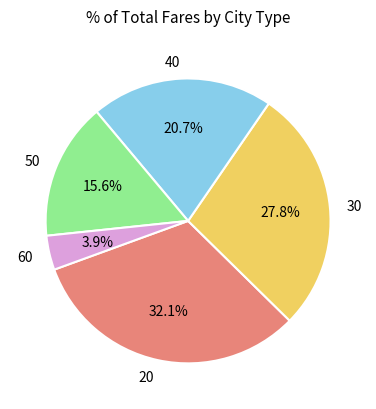

To the nearest percent, what is the combined percentage of 60 and 50?

19%